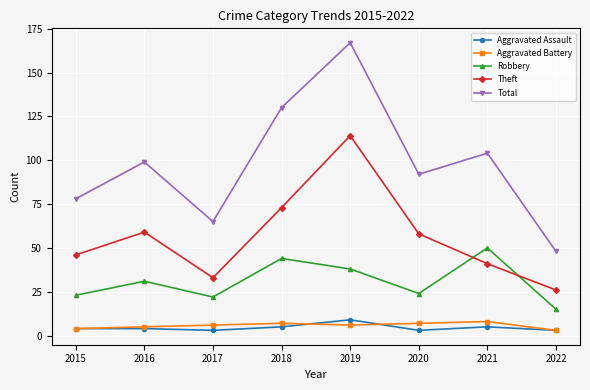

At how many categories does at least one series exceed 137?

1